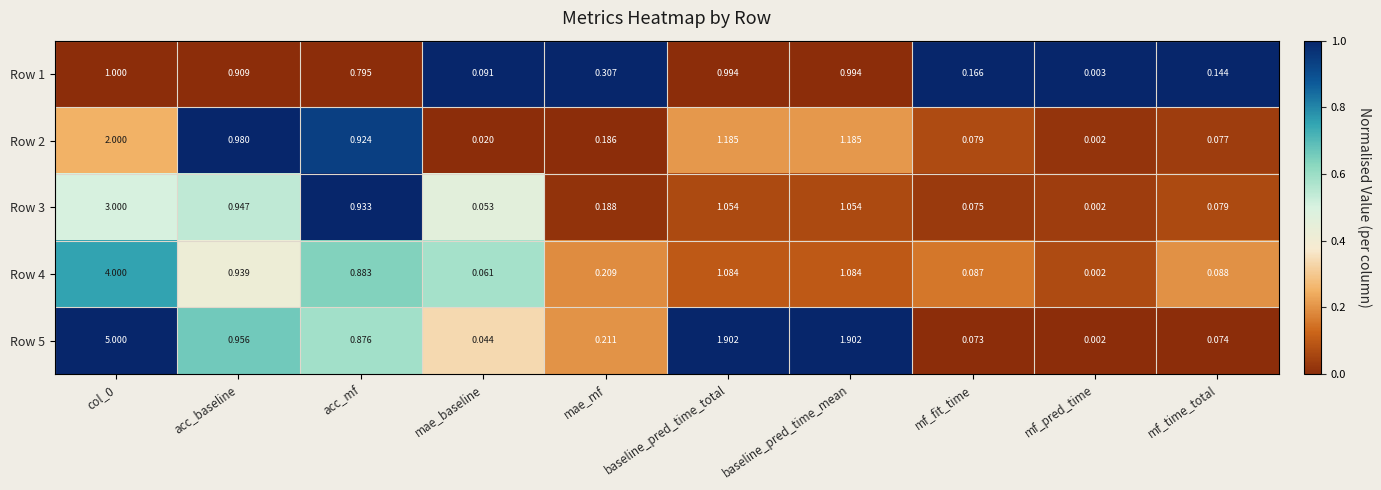

At how many categories does at least one series exceed 0?

10